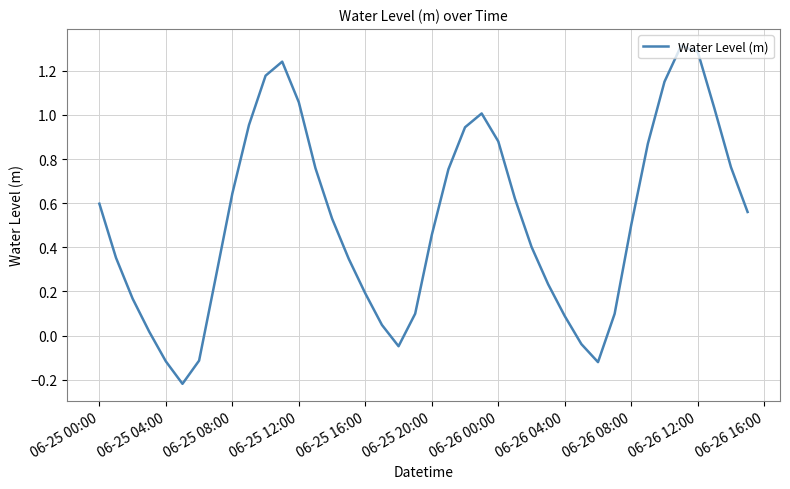

What is the greatest value displayed?

1.3